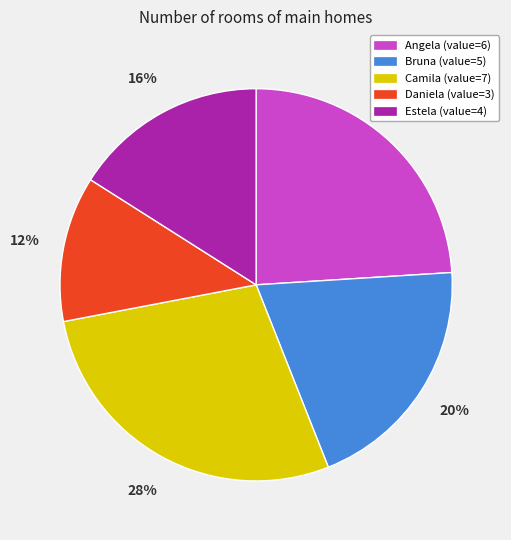

Combined, do Estela and Daniela account for over 50%?

No